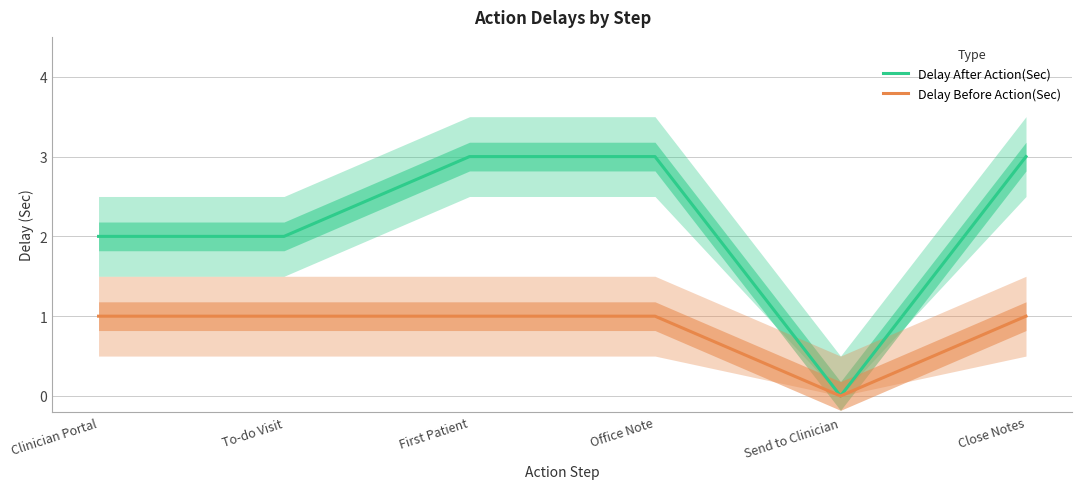

What is the highest value of the Delay After Action(Sec) series?

3